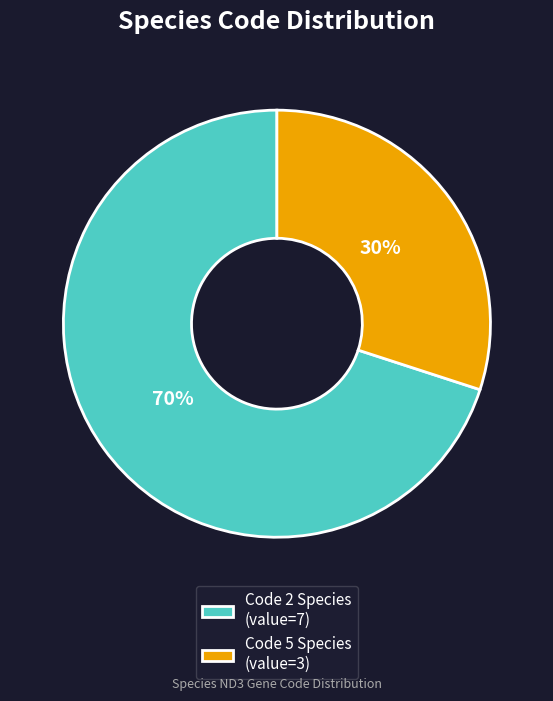

What percentage is the Code 2 Species (value=7) slice, to the nearest percent?

70%